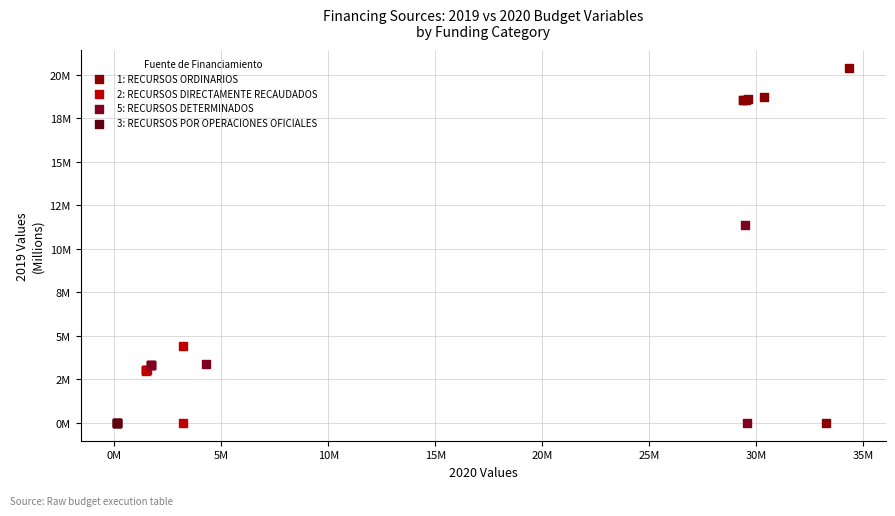

What are all the series names shown in the legend?

1: RECURSOS ORDINARIOS, 2: RECURSOS DIRECTAMENTE RECAUDADOS, 5: RECURSOS DETERMINADOS, 3: RECURSOS POR OPERACIONES OFICIALES